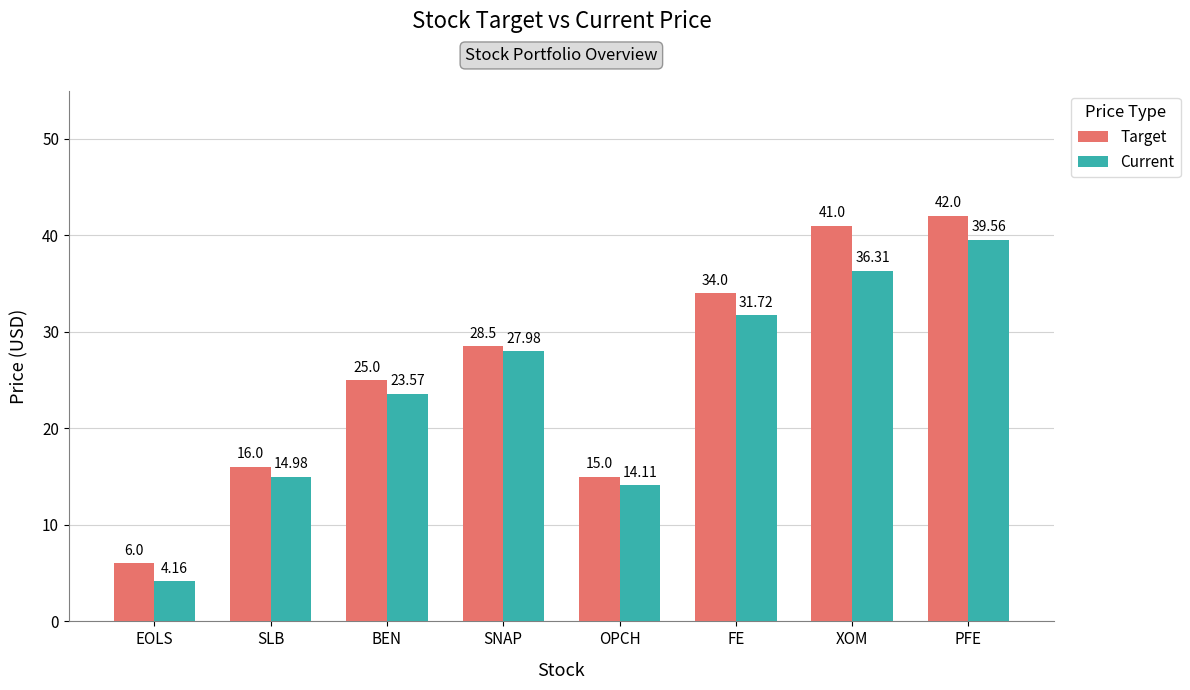

What is the total value across all series at SNAP?

56.5